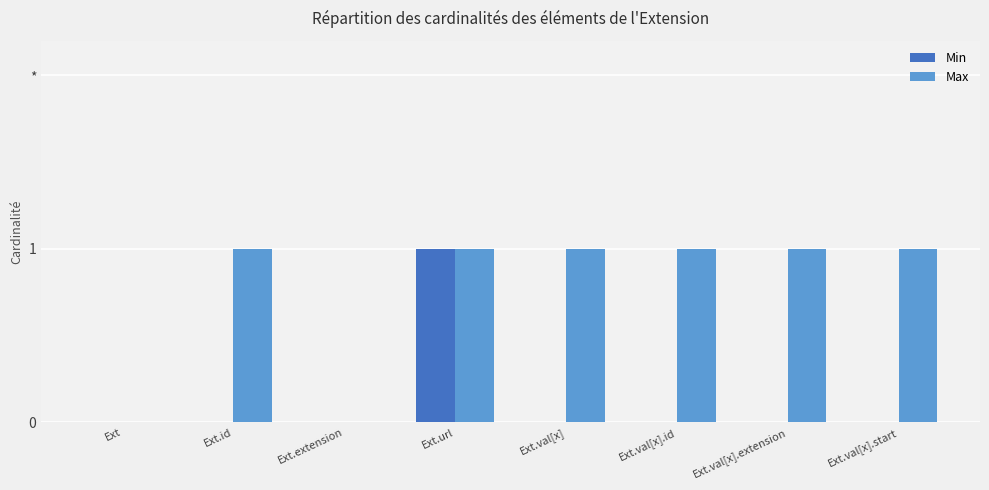

Rank the series by their average value, from lowest to highest.

Min, Max